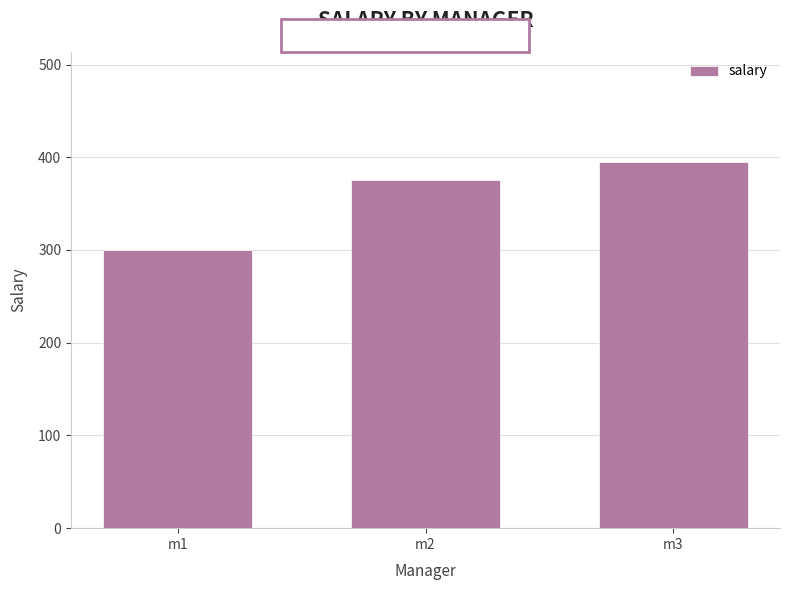

What is the value of the 3rd bar from the left?

395